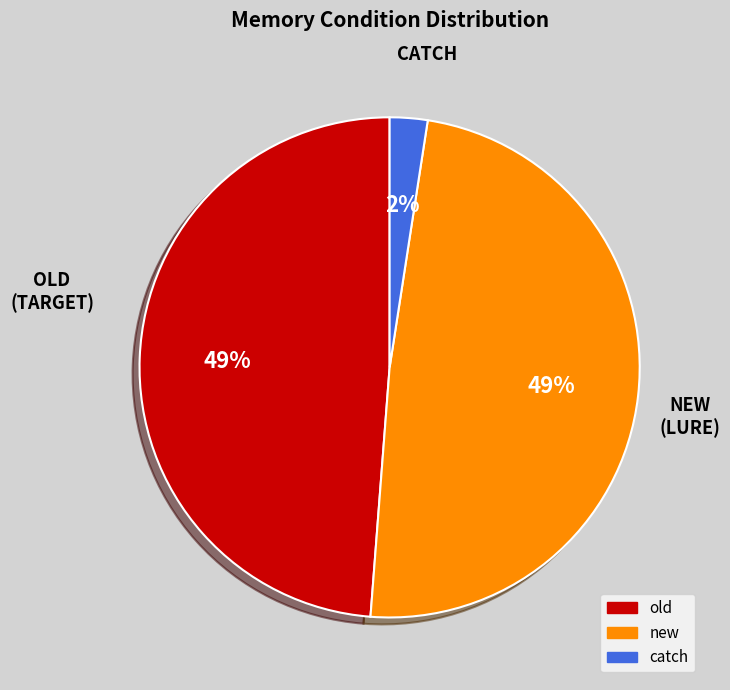

Which category has the smallest portion of the pie?

catch